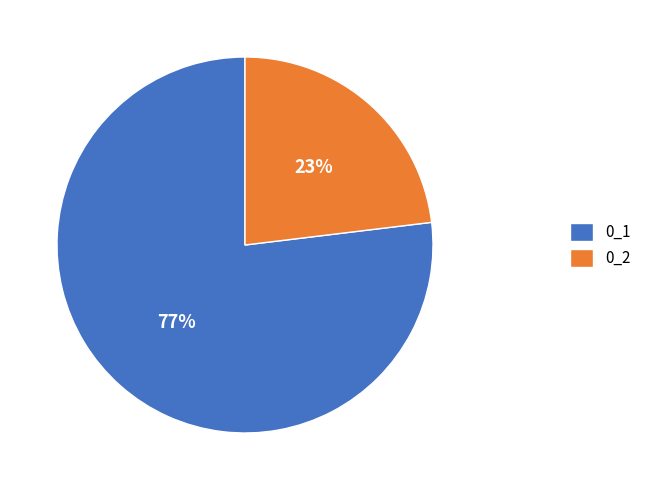

The 0_2 slice represents 30% of the pie. True or false?

False